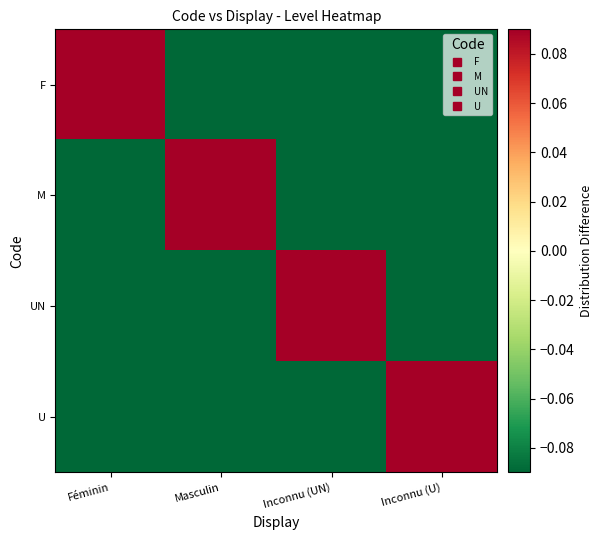

Reading left to right, extract all data points from this chart.

F: Féminin=0.8	Masculin=-0.2	Inconnu (UN)=-0.2	Inconnu (U)=-0.2
M: Féminin=-0.2	Masculin=0.8	Inconnu (UN)=-0.2	Inconnu (U)=-0.2
UN: Féminin=-0.2	Masculin=-0.2	Inconnu (UN)=0.8	Inconnu (U)=-0.2
U: Féminin=-0.2	Masculin=-0.2	Inconnu (UN)=-0.2	Inconnu (U)=0.8